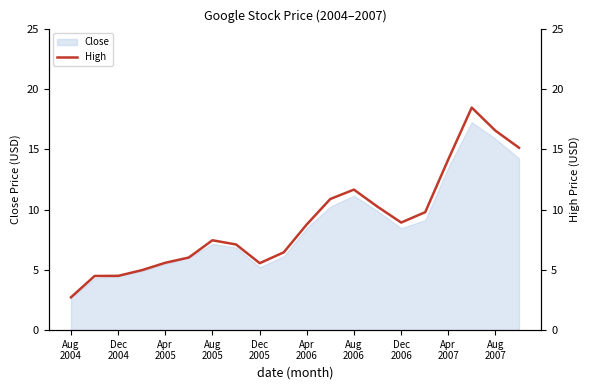

What is the lowest value of the Close series?

2.7